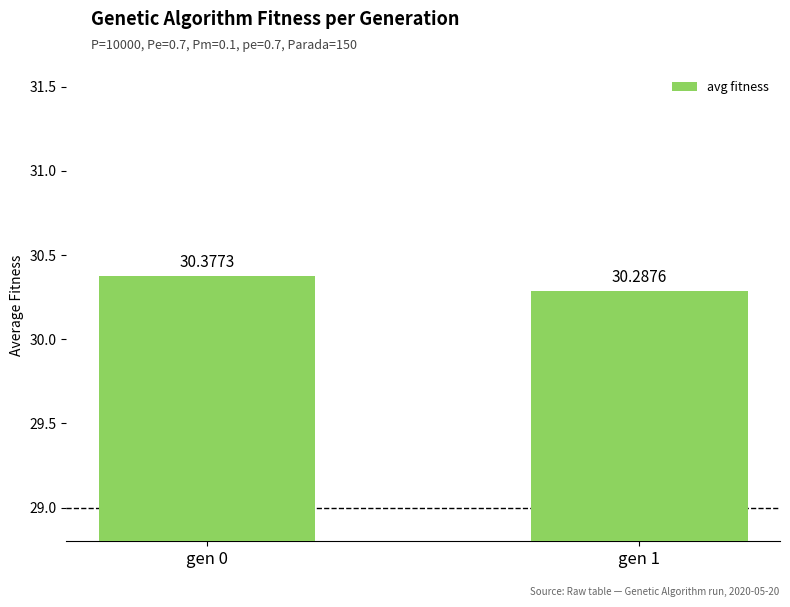

Which label corresponds to the smallest value in the chart?

gen 1